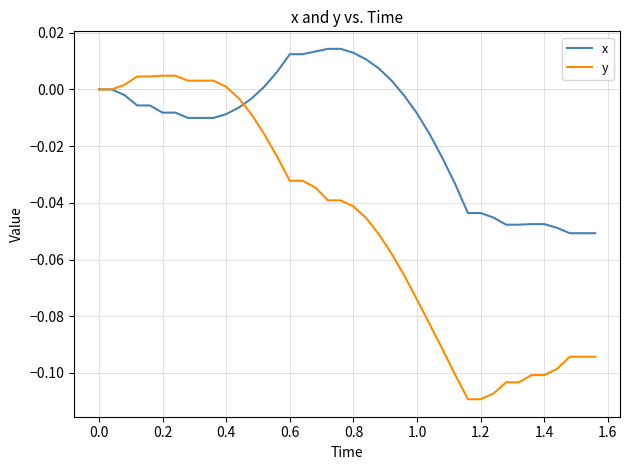

List the series in order of their peak value, highest first.

x, y